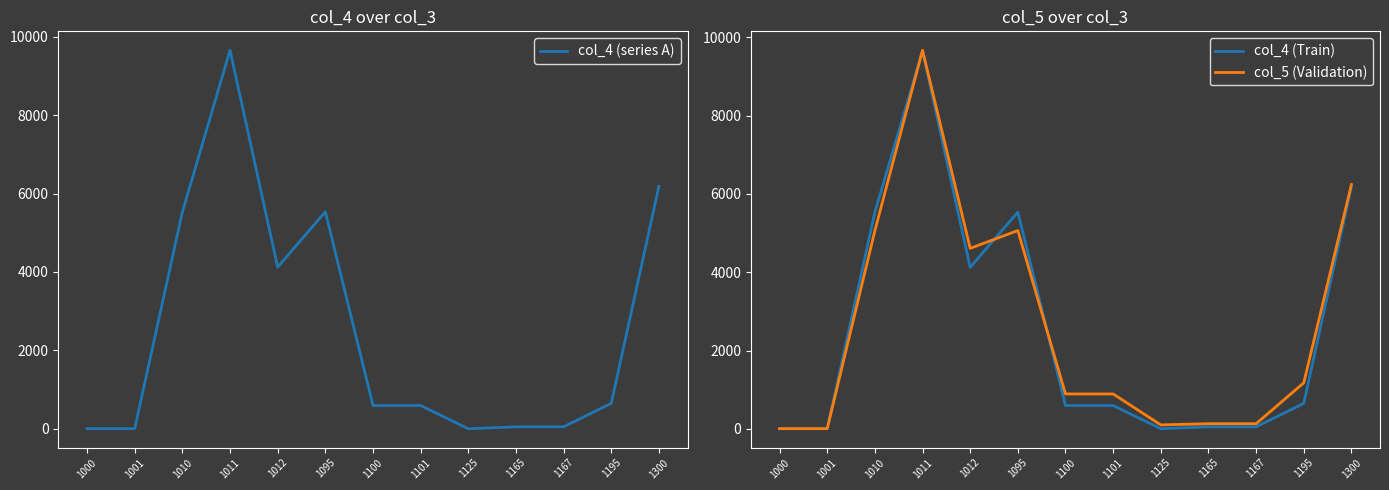

Reading left to right, extract all data points from this chart.

col_4 (series A): 5	5	5530	9653	4123	5535	595	595	3	52	52	650	6185
col_4 (Train): 5	5	5530	9653	4123	5535	595	595	3	52	52	650	6185
col_5 (Validation): 5	5	5058	9667	4609	5063	891	891	101	131	131	1174	6237